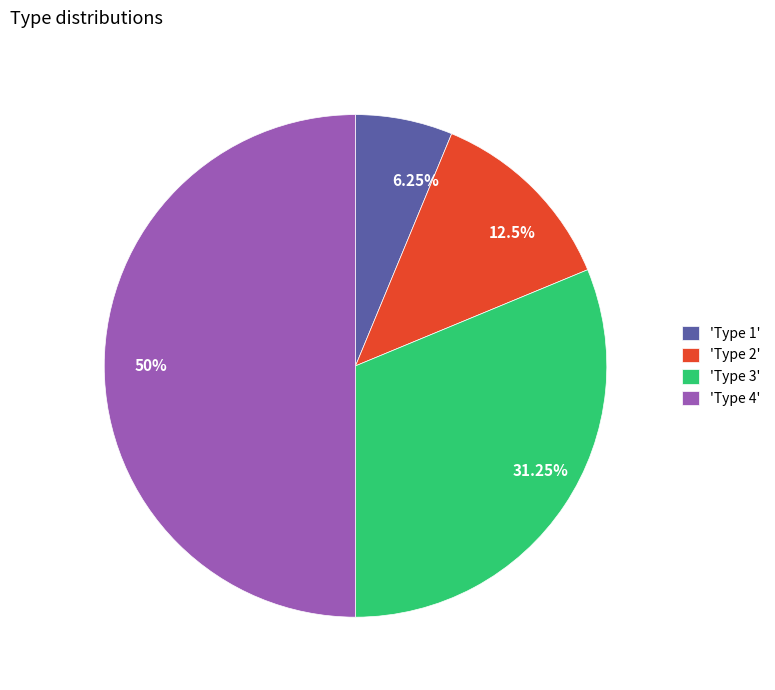

Between 6.25% and 31.25%, which is larger?

31.25%